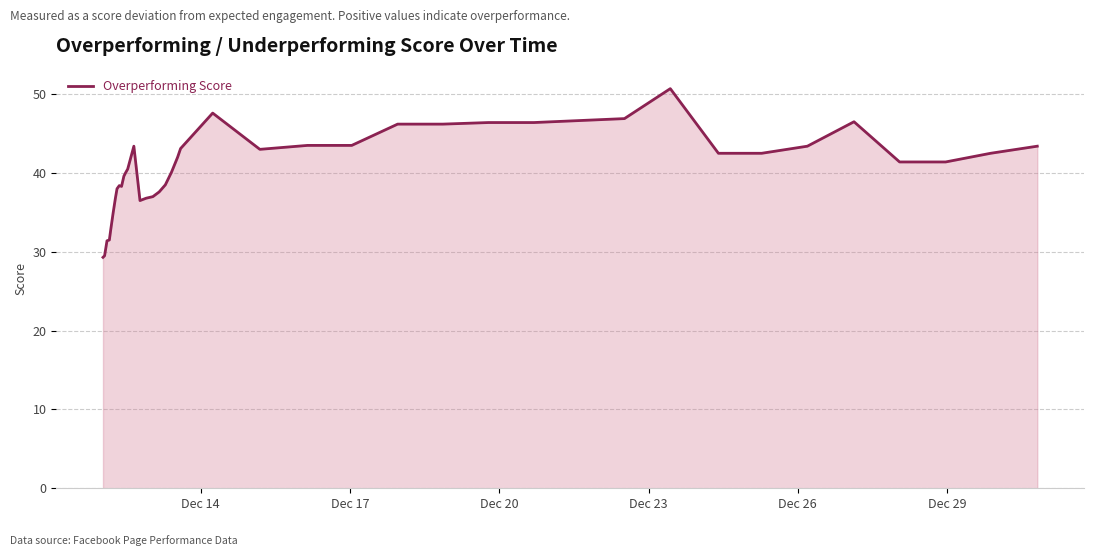

What is the minimum value shown in the chart?

29.3